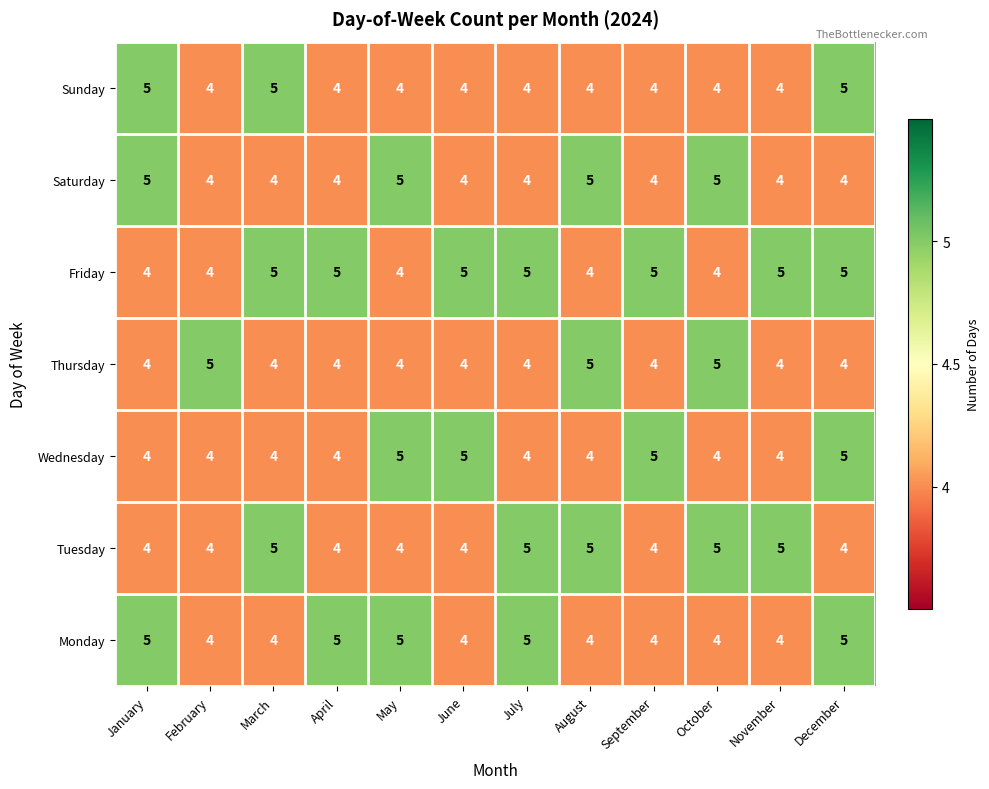

True or false: Wednesday has a value of 5 at September.

True